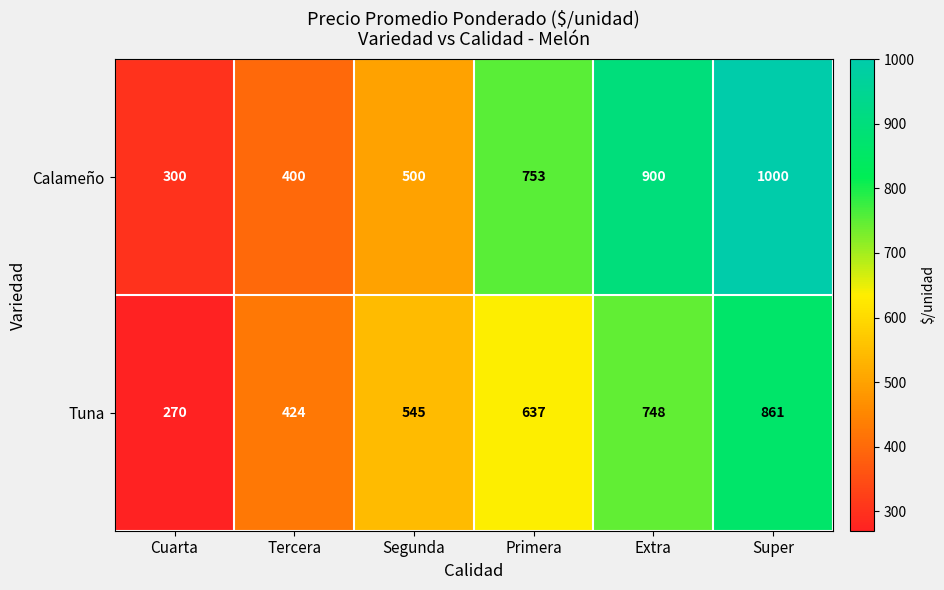

What is the difference between the Tuna values at Tercera and Cuarta?

154